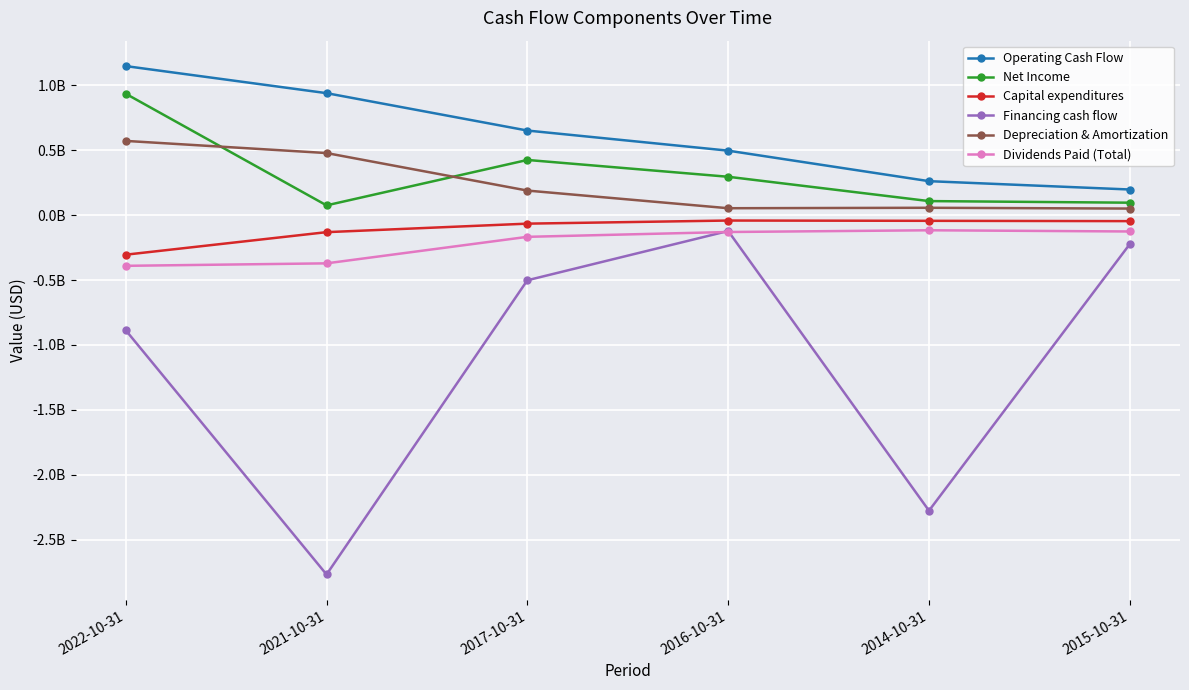

What is the sum of the Dividends Paid (Total) values at 2014-10-31 and 2022-10-31?

-506653000